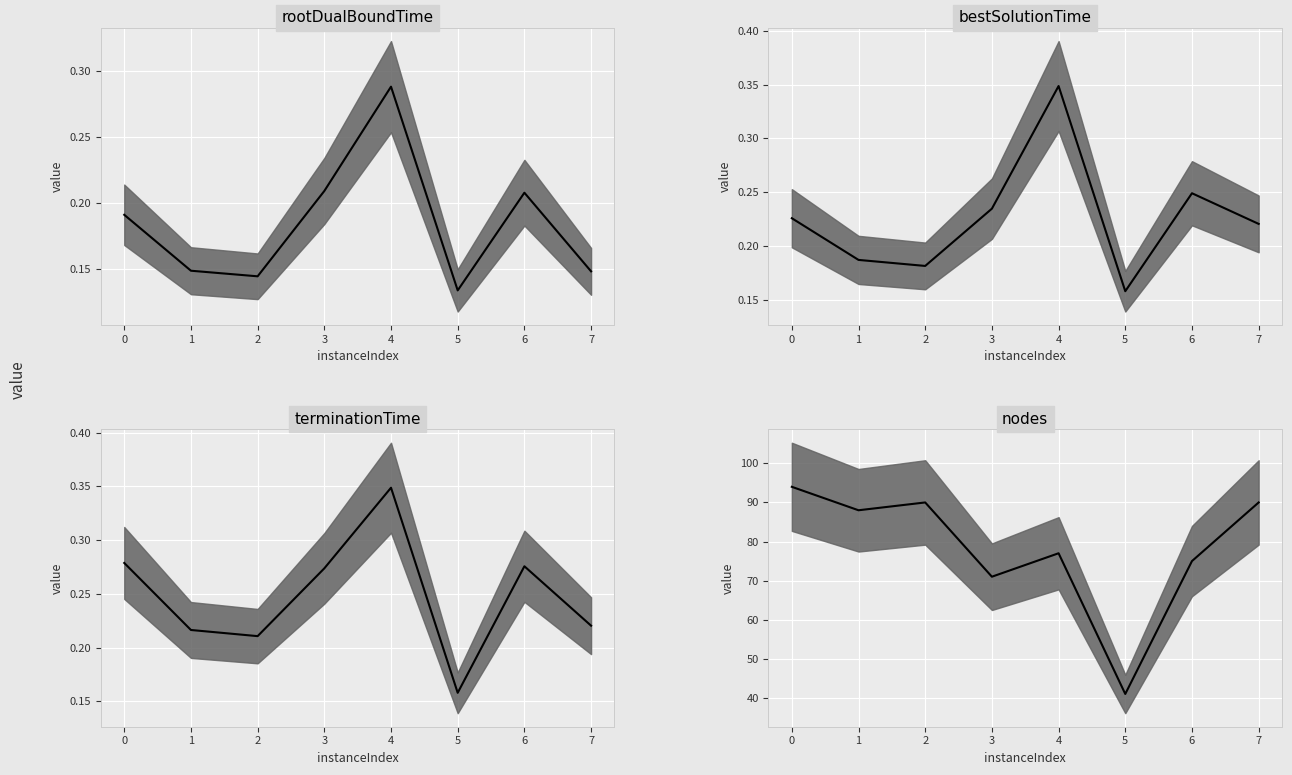

Reading left to right, list all the values displayed in this chart.

rootDualBoundTime: 0.2	0.1	0.1	0.2	0.3	0.1	0.2	0.1
bestSolutionTime: 0.2	0.2	0.2	0.2	0.3	0.2	0.2	0.2
terminationTime: 0.3	0.2	0.2	0.3	0.3	0.2	0.3	0.2
nodes: 94.0	88.0	90.0	71.0	77.0	41.0	75.0	90.0